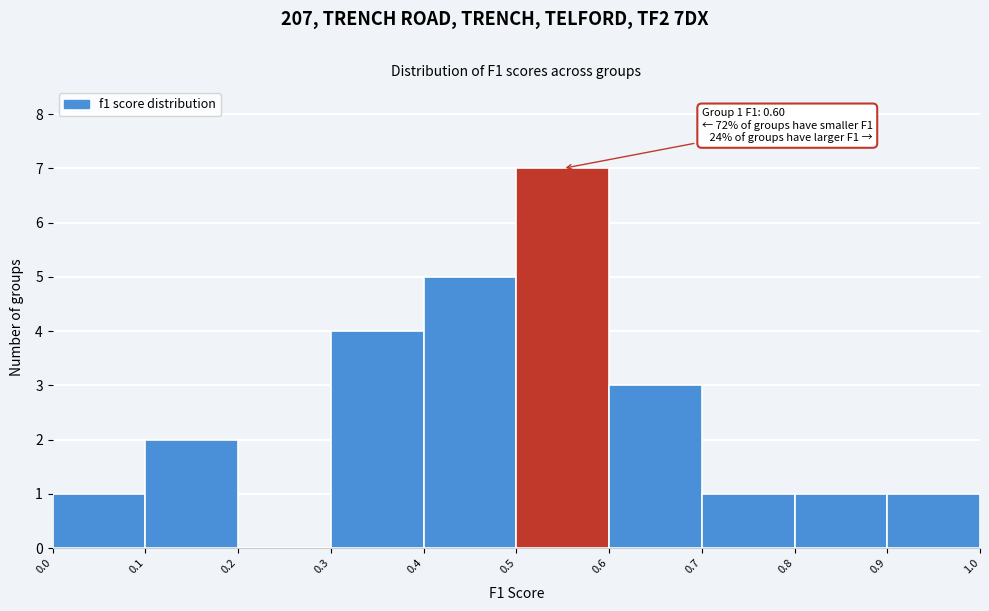

Over which range of the x-axis is the bar tallest?

0.5 to 0.6